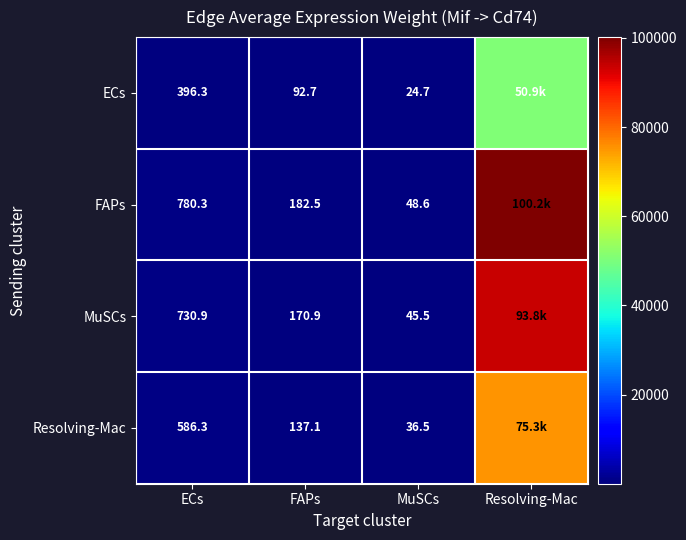

What is the smallest value displayed?

24.7